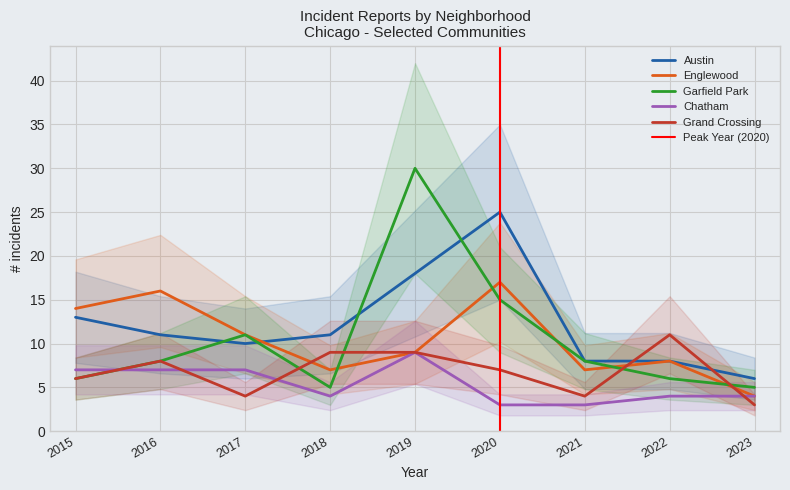

Which series has the widest spread of values?

Garfield Park